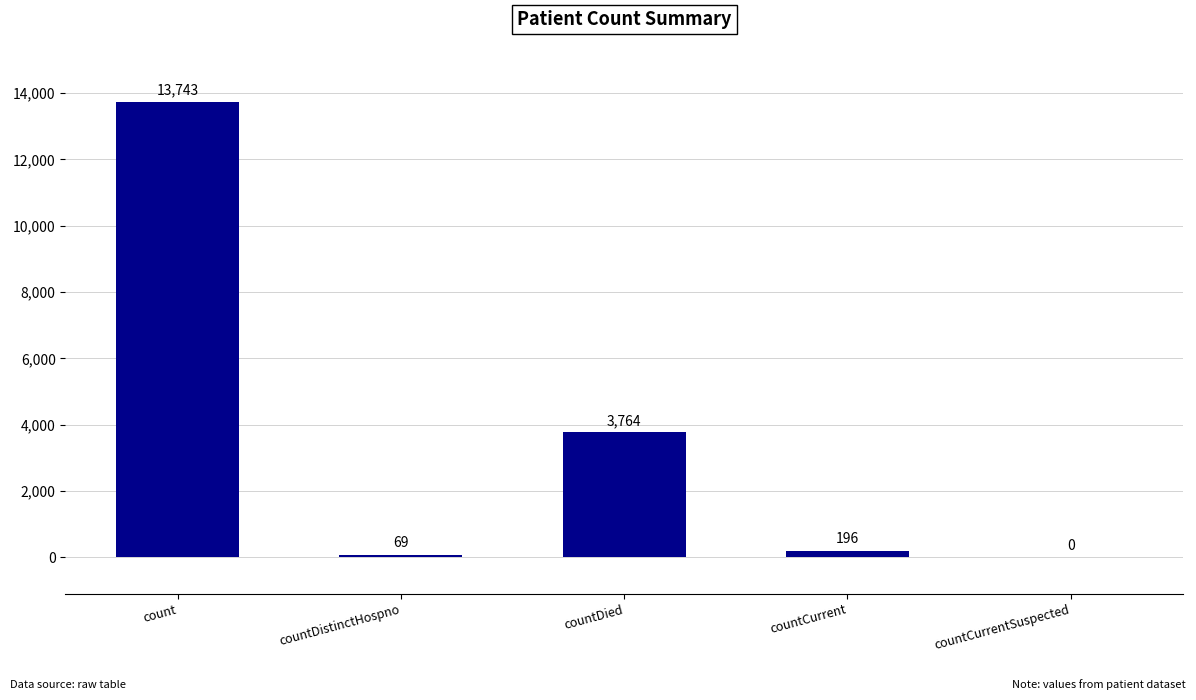

What is the average value?

3554